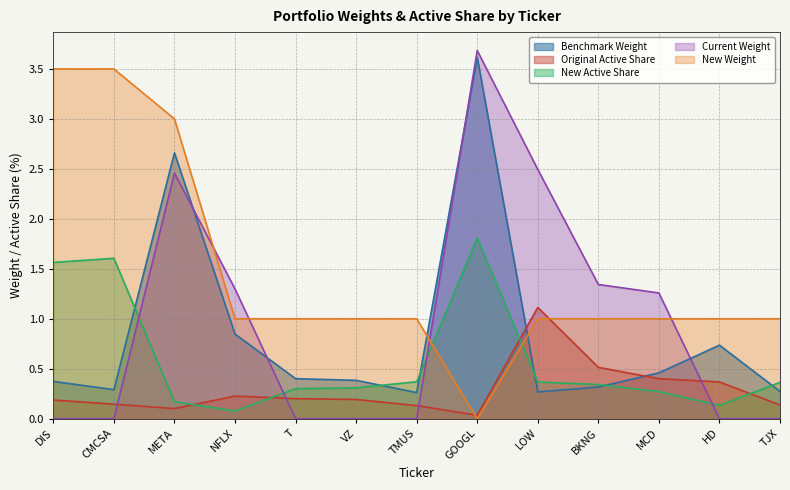

Which series changed the most between NFLX and GOOGL?

Benchmark Weight